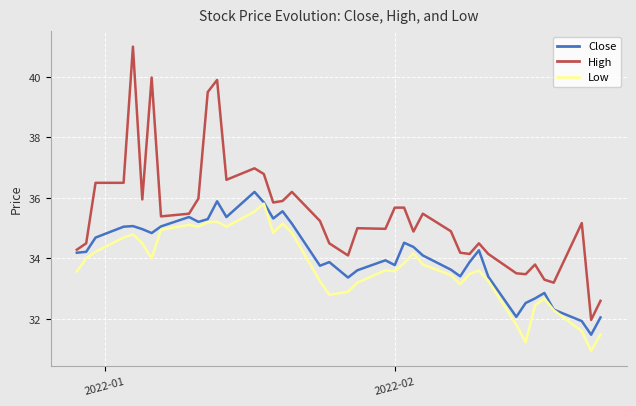

List the series in order of their overall mean, lowest first.

Low, Close, High